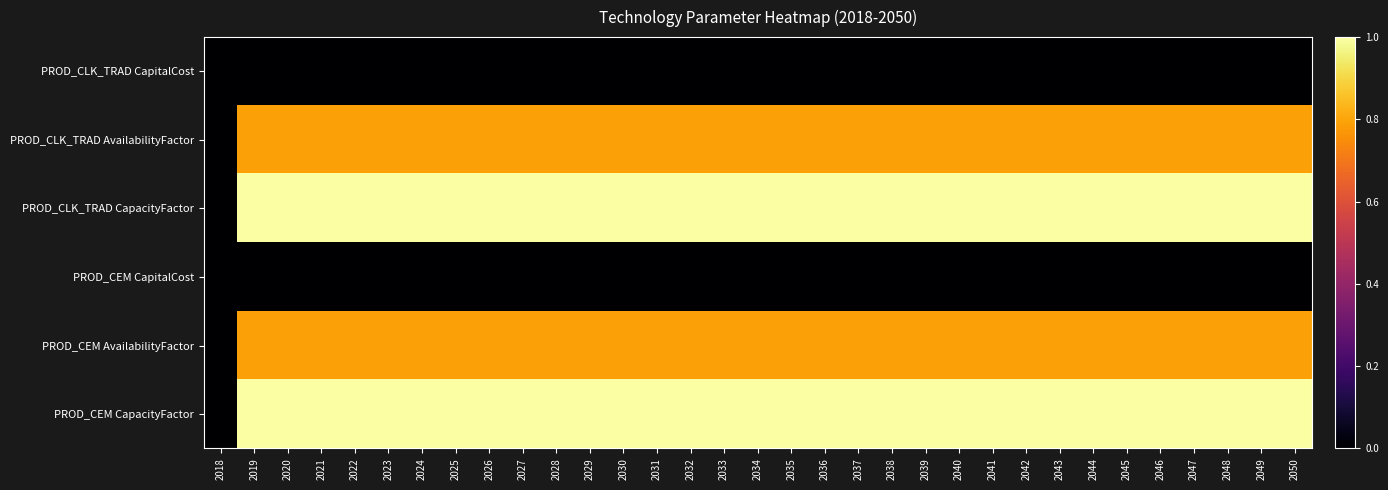

Reading left to right, list all the values displayed in this chart.

PROD_CLK_TRAD CapitalCost: 2018=0.0	2019=0.0	2020=0.0	2021=0.0	2022=0.0	2023=0.0	2024=0.0	2025=0.0	2026=0.0	2027=0.0	2028=0.0	2029=0.0	2030=0.0	2031=0.0	2032=0.0	2033=0.0	2034=0.0	2035=0.0	2036=0.0	2037=0.0	2038=0.0	2039=0.0	2040=0.0	2041=0.0	2042=0.0	2043=0.0	2044=0.0	2045=0.0	2046=0.0	2047=0.0	2048=0.0	2049=0.0	2050=0.0
PROD_CLK_TRAD AvailabilityFactor: 2018=0.0	2019=0.8	2020=0.8	2021=0.8	2022=0.8	2023=0.8	2024=0.8	2025=0.8	2026=0.8	2027=0.8	2028=0.8	2029=0.8	2030=0.8	2031=0.8	2032=0.8	2033=0.8	2034=0.8	2035=0.8	2036=0.8	2037=0.8	2038=0.8	2039=0.8	2040=0.8	2041=0.8	2042=0.8	2043=0.8	2044=0.8	2045=0.8	2046=0.8	2047=0.8	2048=0.8	2049=0.8	2050=0.8
PROD_CLK_TRAD CapacityFactor: 2018=0.0	2019=1.0	2020=1.0	2021=1.0	2022=1.0	2023=1.0	2024=1.0	2025=1.0	2026=1.0	2027=1.0	2028=1.0	2029=1.0	2030=1.0	2031=1.0	2032=1.0	2033=1.0	2034=1.0	2035=1.0	2036=1.0	2037=1.0	2038=1.0	2039=1.0	2040=1.0	2041=1.0	2042=1.0	2043=1.0	2044=1.0	2045=1.0	2046=1.0	2047=1.0	2048=1.0	2049=1.0	2050=1.0
PROD_CEM CapitalCost: 2018=0.0	2019=0.0	2020=0.0	2021=0.0	2022=0.0	2023=0.0	2024=0.0	2025=0.0	2026=0.0	2027=0.0	2028=0.0	2029=0.0	2030=0.0	2031=0.0	2032=0.0	2033=0.0	2034=0.0	2035=0.0	2036=0.0	2037=0.0	2038=0.0	2039=0.0	2040=0.0	2041=0.0	2042=0.0	2043=0.0	2044=0.0	2045=0.0	2046=0.0	2047=0.0	2048=0.0	2049=0.0	2050=0.0
PROD_CEM AvailabilityFactor: 2018=0.0	2019=0.8	2020=0.8	2021=0.8	2022=0.8	2023=0.8	2024=0.8	2025=0.8	2026=0.8	2027=0.8	2028=0.8	2029=0.8	2030=0.8	2031=0.8	2032=0.8	2033=0.8	2034=0.8	2035=0.8	2036=0.8	2037=0.8	2038=0.8	2039=0.8	2040=0.8	2041=0.8	2042=0.8	2043=0.8	2044=0.8	2045=0.8	2046=0.8	2047=0.8	2048=0.8	2049=0.8	2050=0.8
PROD_CEM CapacityFactor: 2018=0.0	2019=1.0	2020=1.0	2021=1.0	2022=1.0	2023=1.0	2024=1.0	2025=1.0	2026=1.0	2027=1.0	2028=1.0	2029=1.0	2030=1.0	2031=1.0	2032=1.0	2033=1.0	2034=1.0	2035=1.0	2036=1.0	2037=1.0	2038=1.0	2039=1.0	2040=1.0	2041=1.0	2042=1.0	2043=1.0	2044=1.0	2045=1.0	2046=1.0	2047=1.0	2048=1.0	2049=1.0	2050=1.0